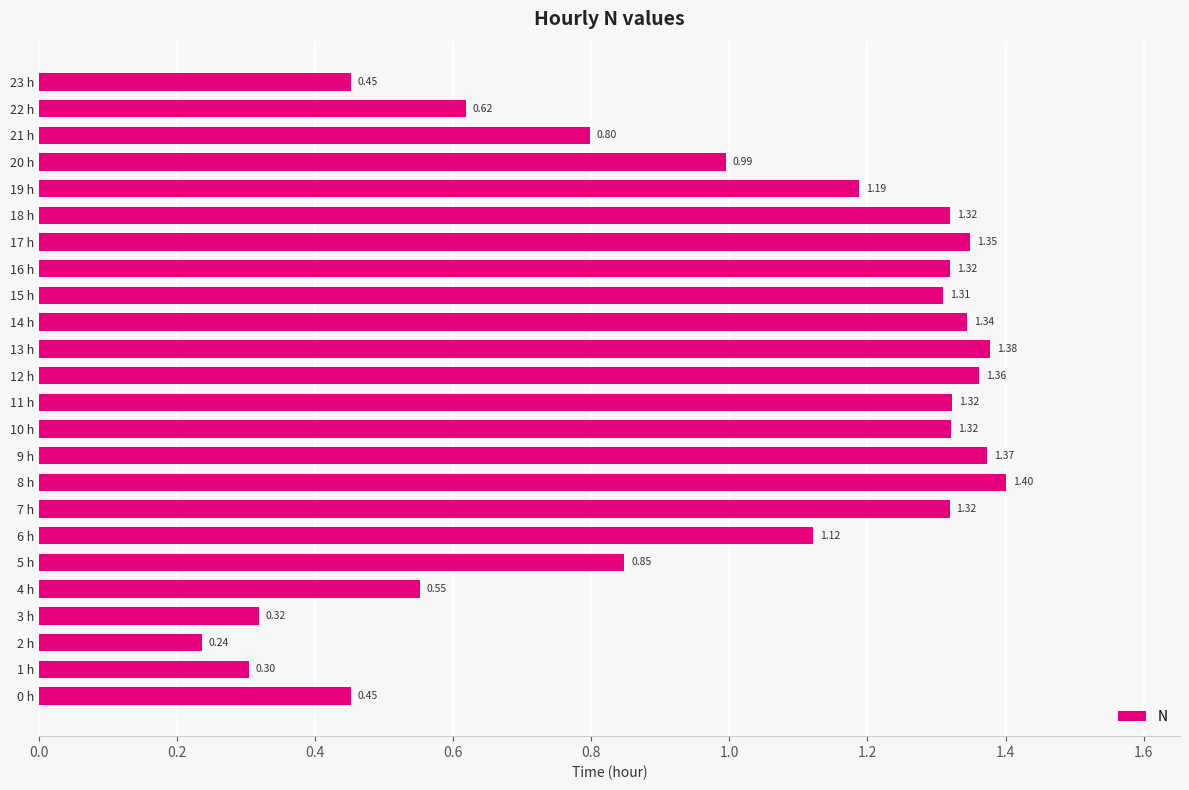

Which category has the lowest value across all series?

2 h